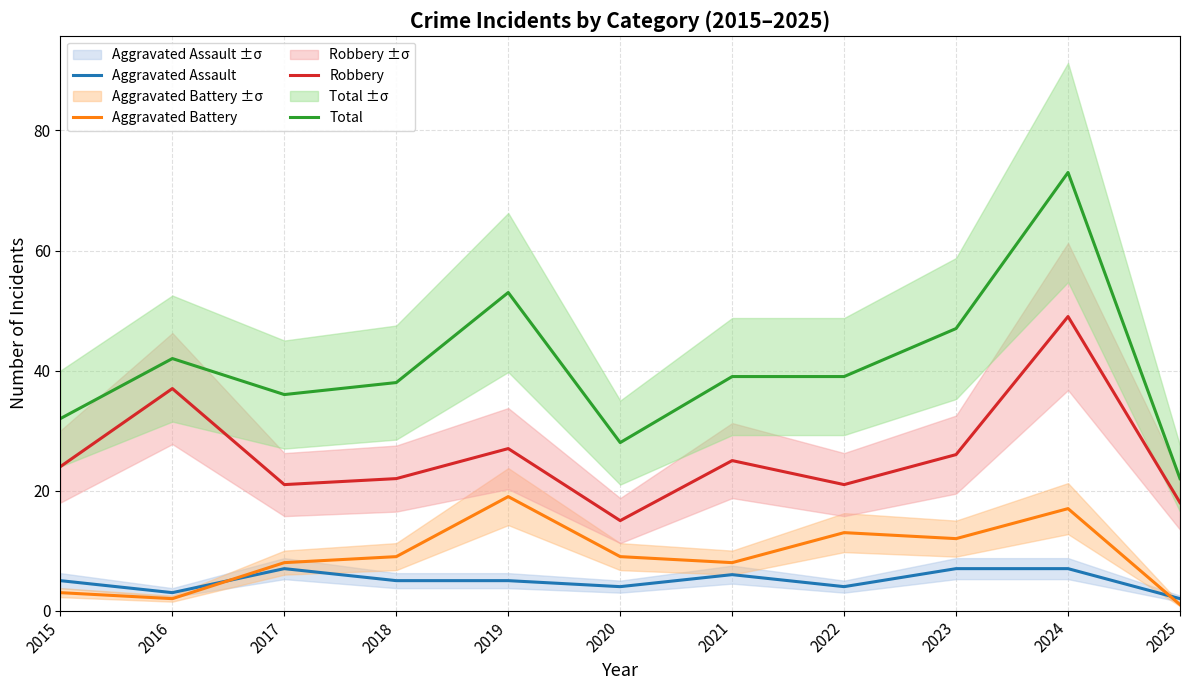

What are all the series names shown in the legend?

Aggravated Assault, Aggravated Battery, Robbery, Total